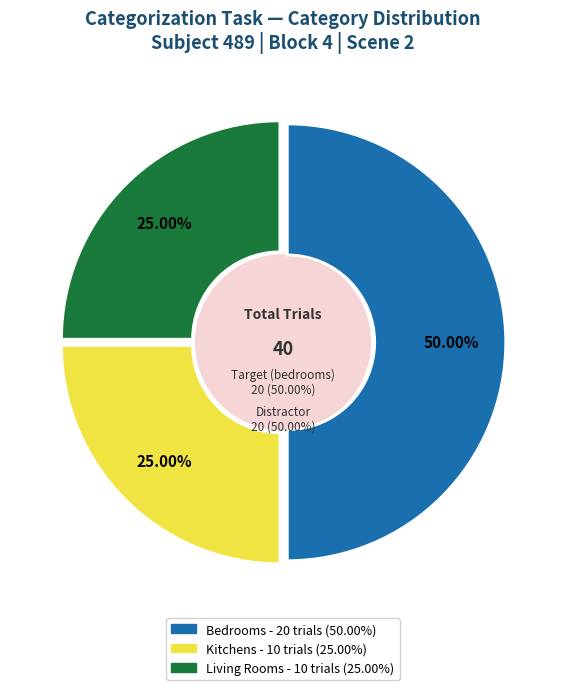

Is it true that living_rooms is 25% of the pie?

True